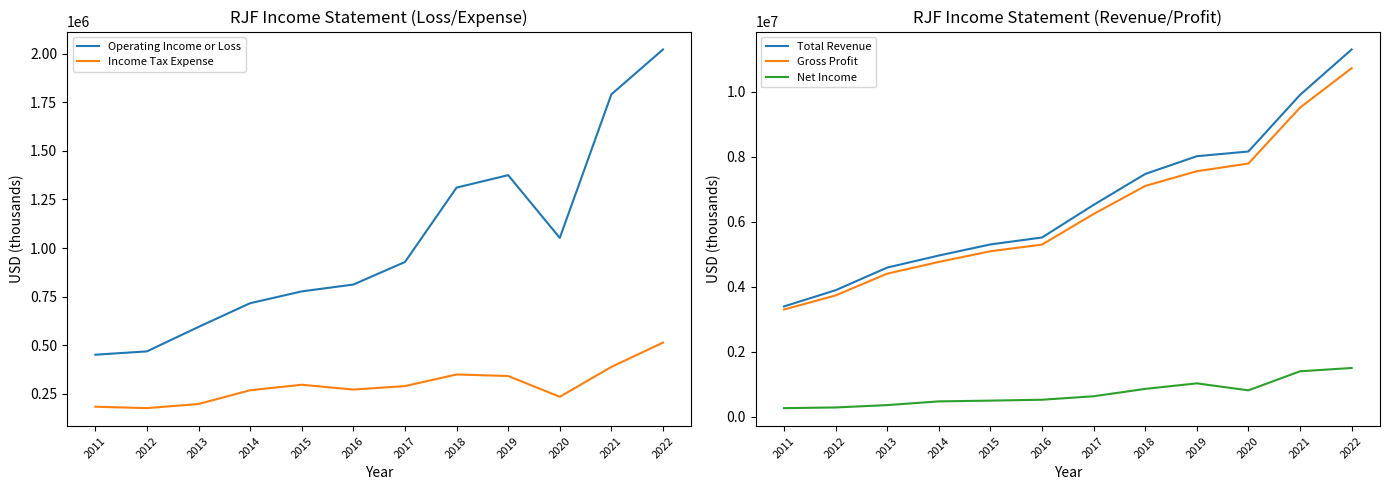

Does the chart have visible grid lines?

No